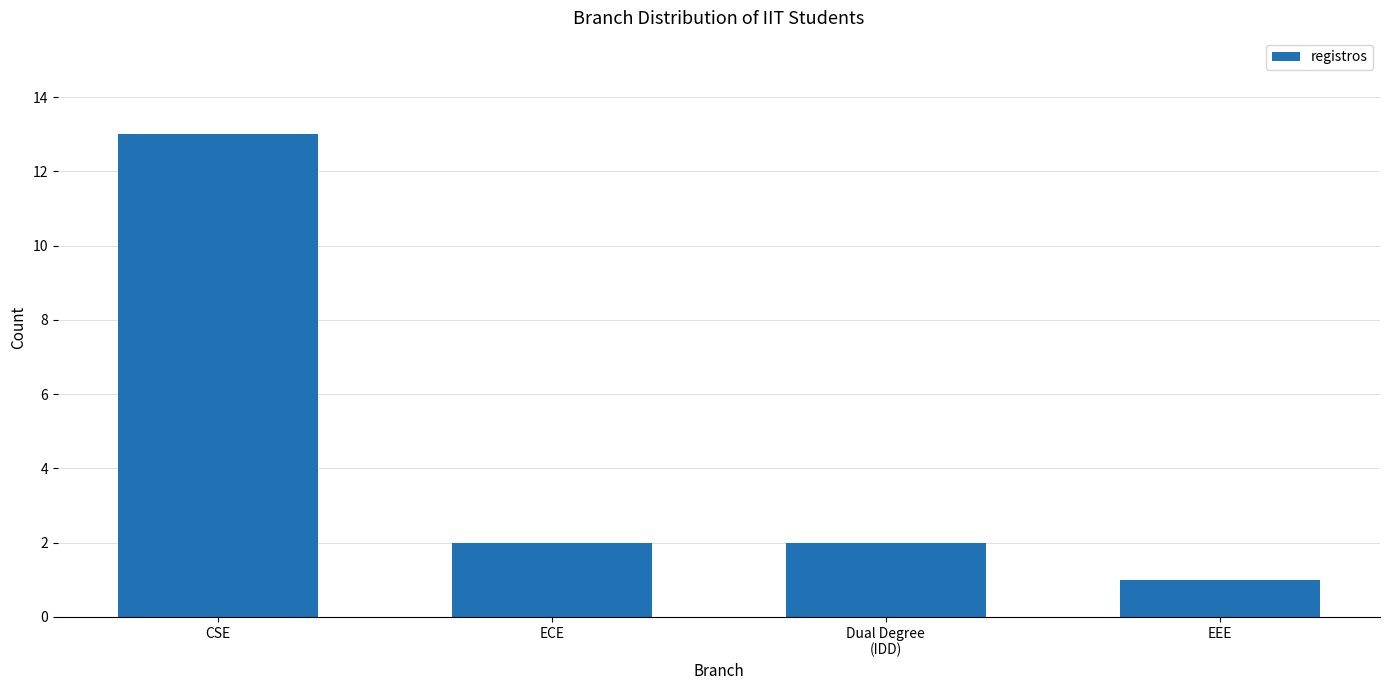

What position from the left is EEE?

4